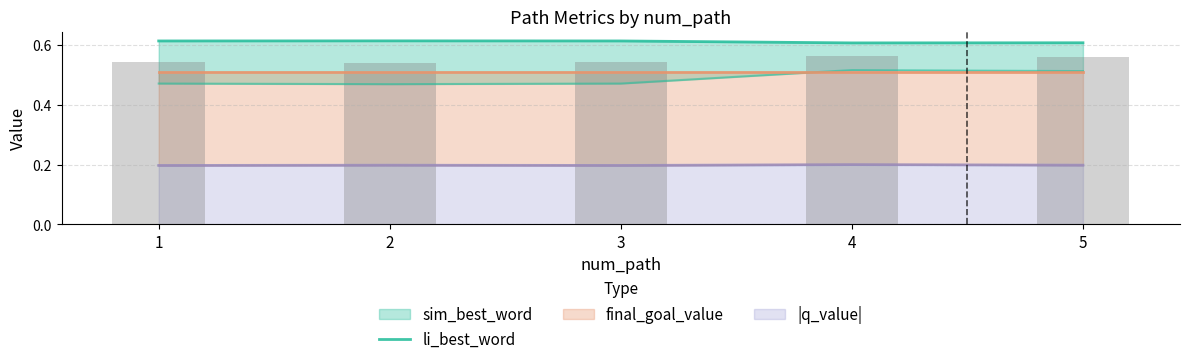

How many data points does each series have?

5